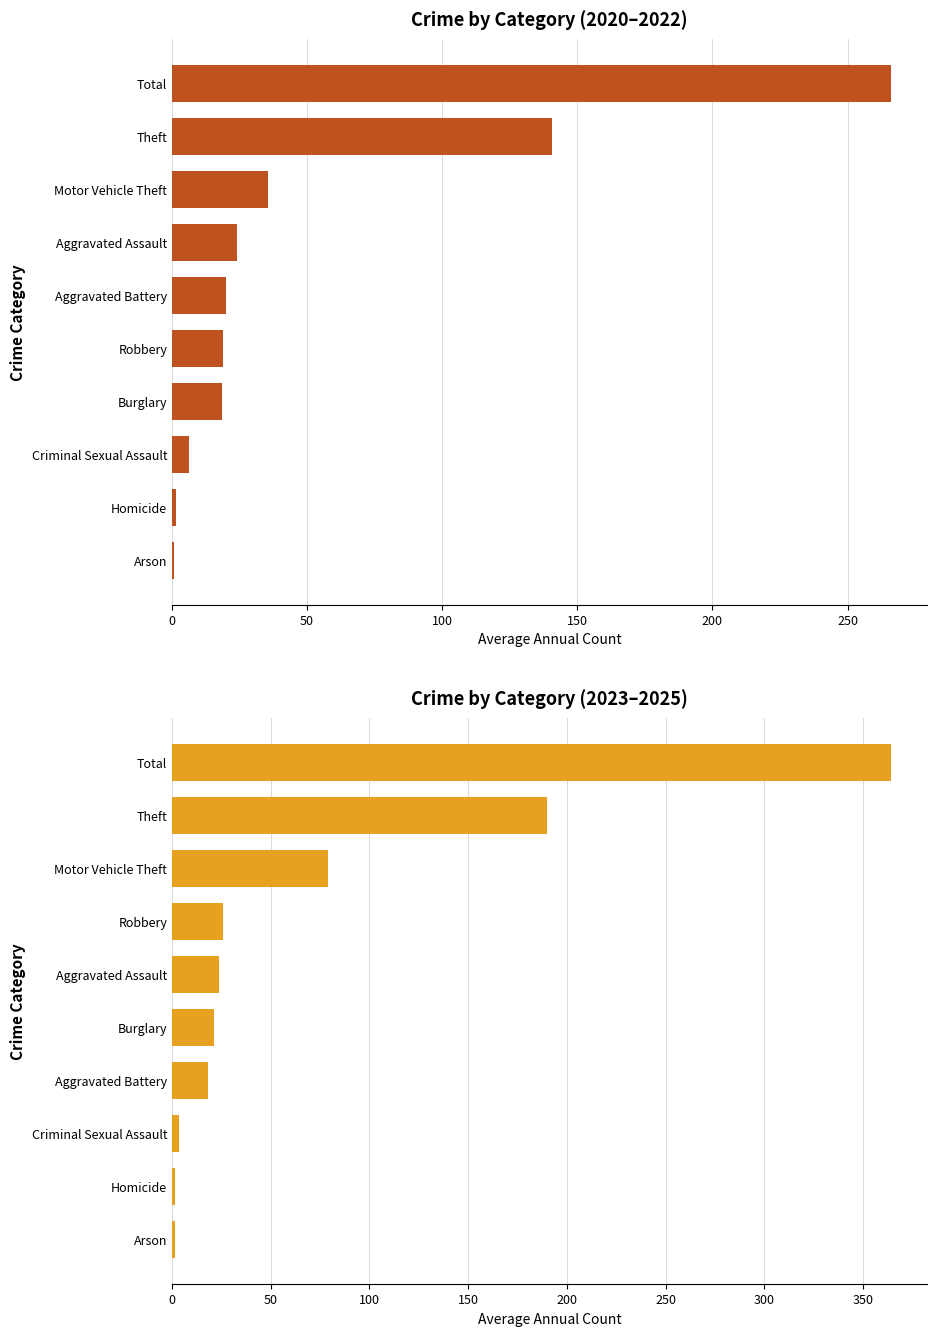

How many bars are there in total?

20